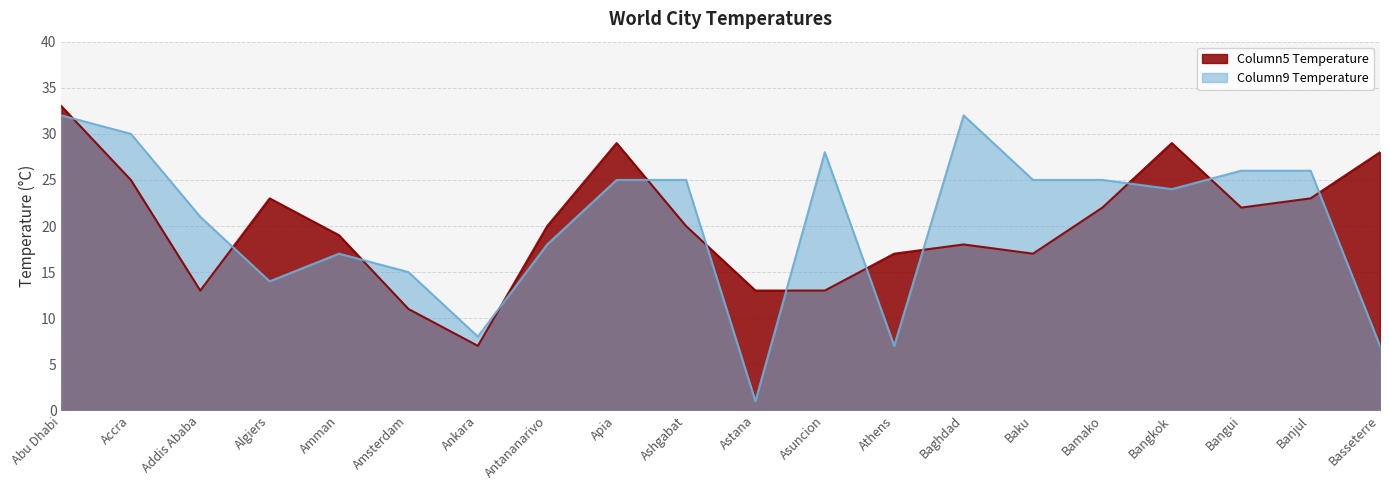

What is the smallest value displayed?

1